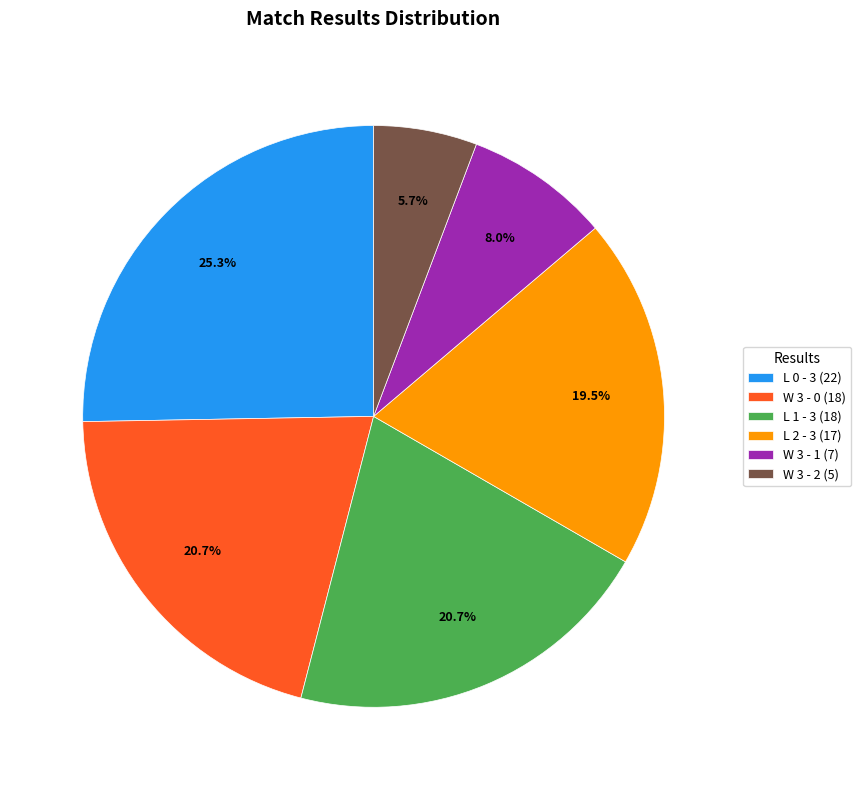

Which category has the biggest portion of the pie?

L 0 - 3 (22)